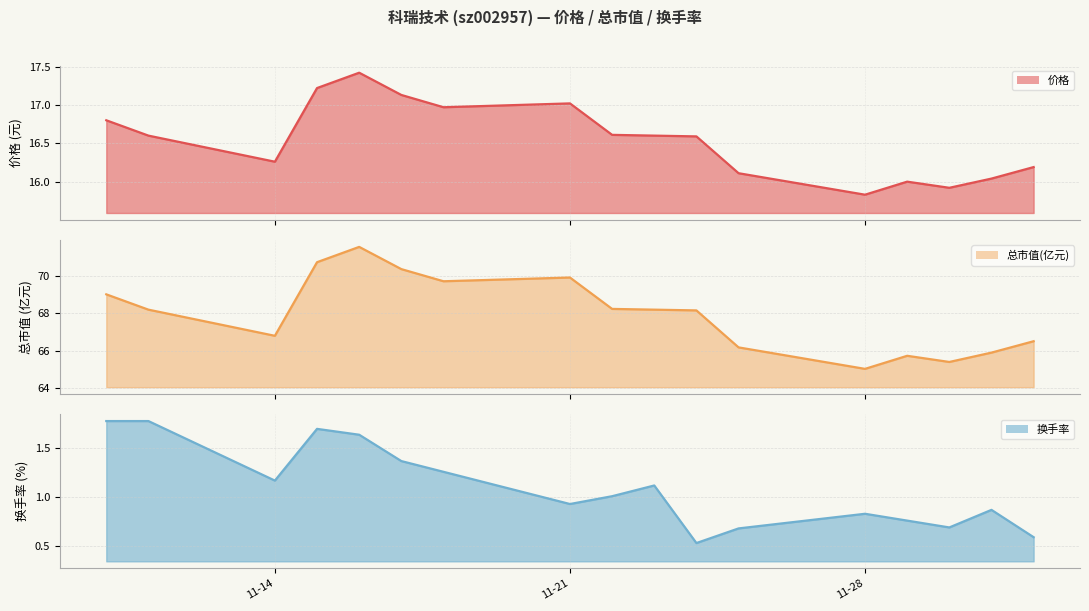

True or false: 总市值(亿元) and 换手率 intersect in this chart.

False